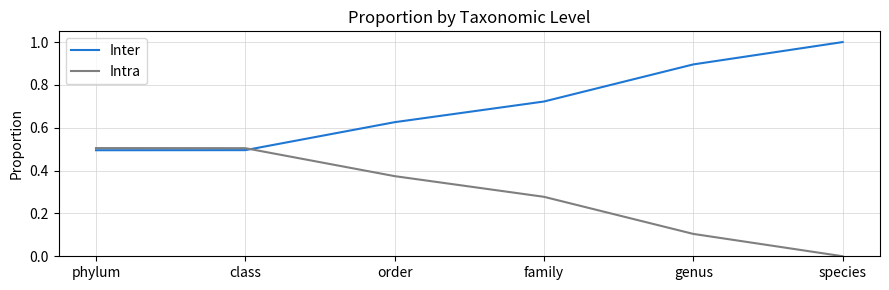

Is this an area chart (filled region under the line)?

No